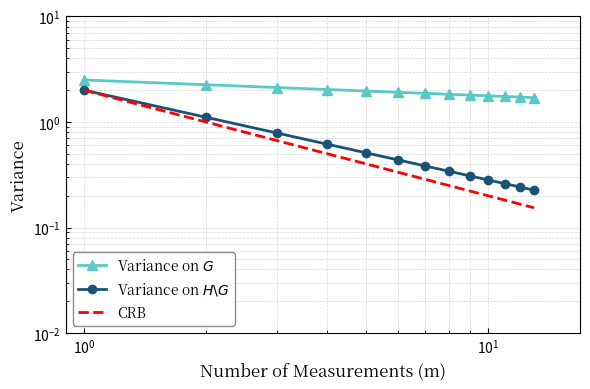

True or false: Variance on $H\backslash G$ and CRB cross at least once.

False